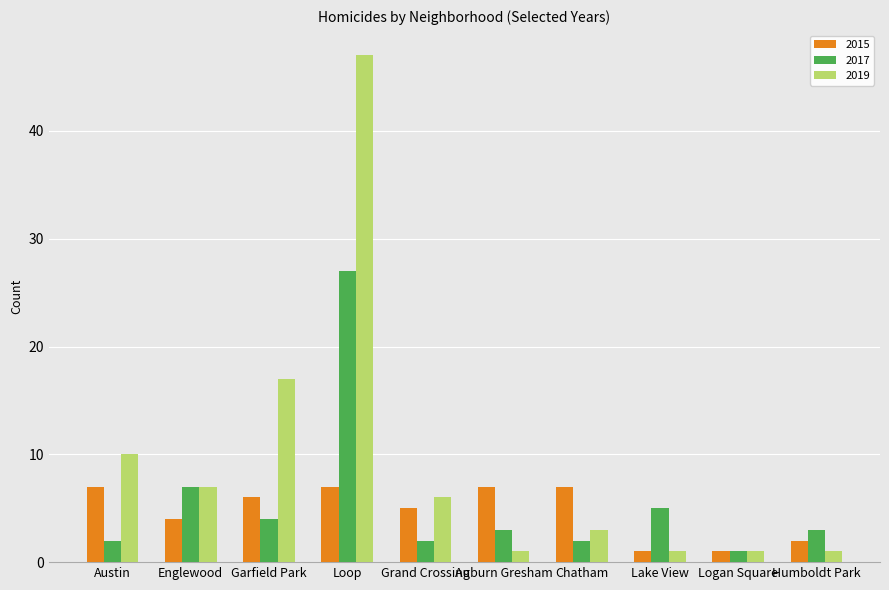

Which series has the largest total across all categories?

2019